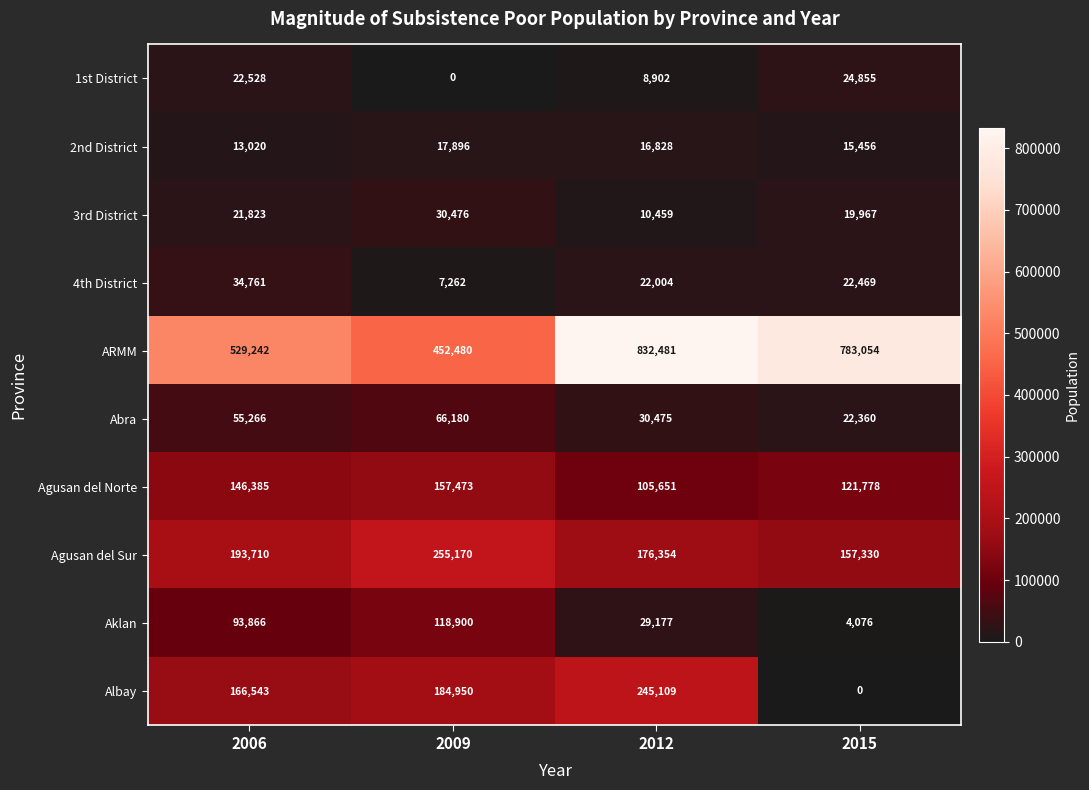

The value of Agusan del Sur at 2009 is 255170. True or false?

True